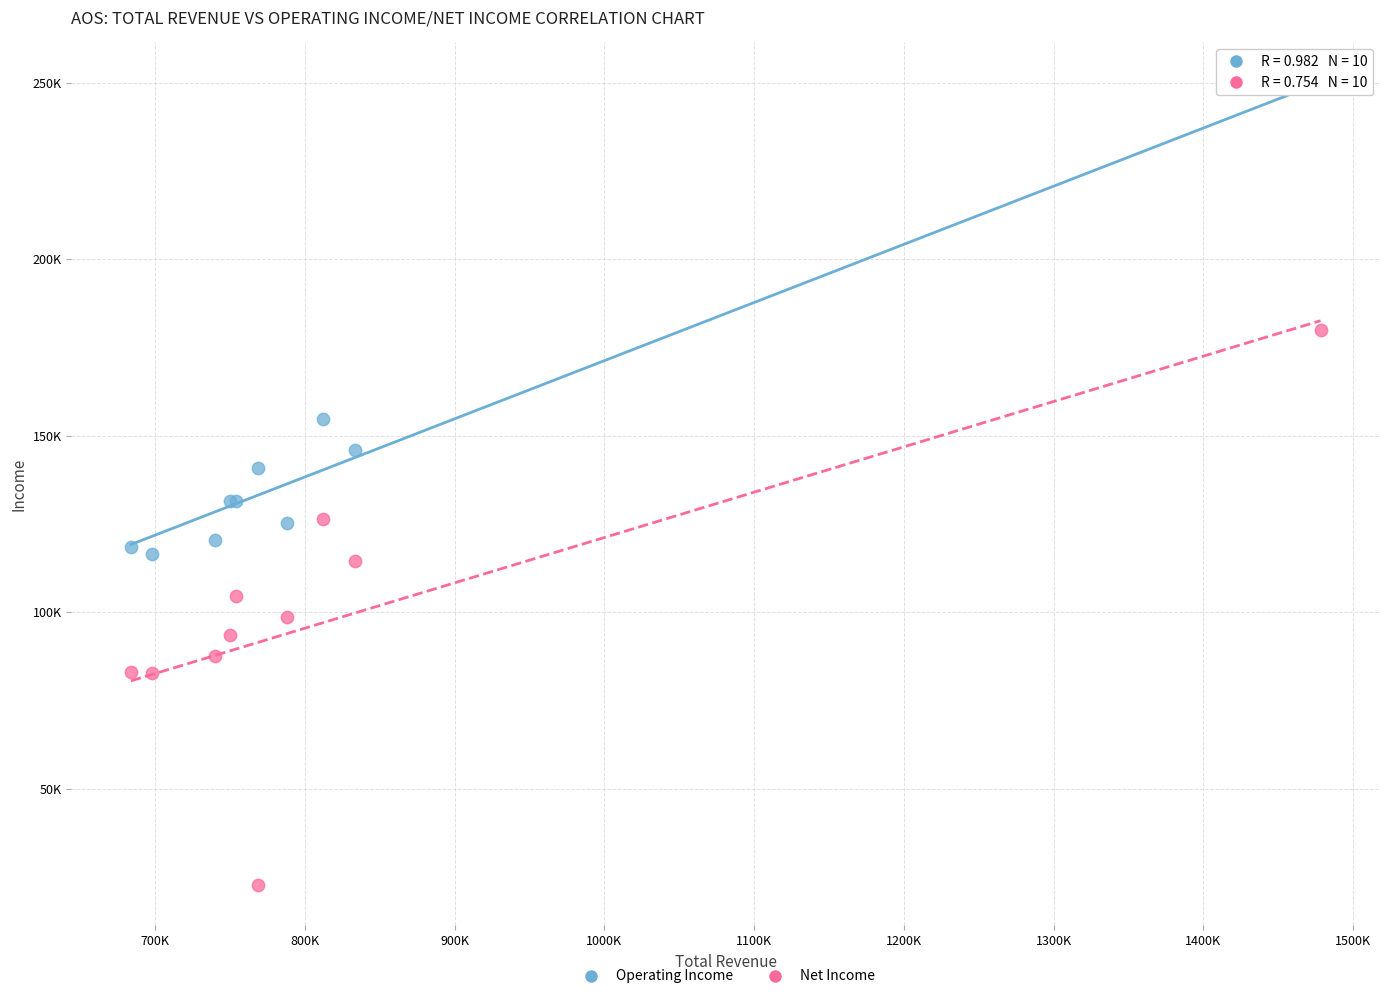

What are all the series names shown in the legend?

Operating Income, Net Income